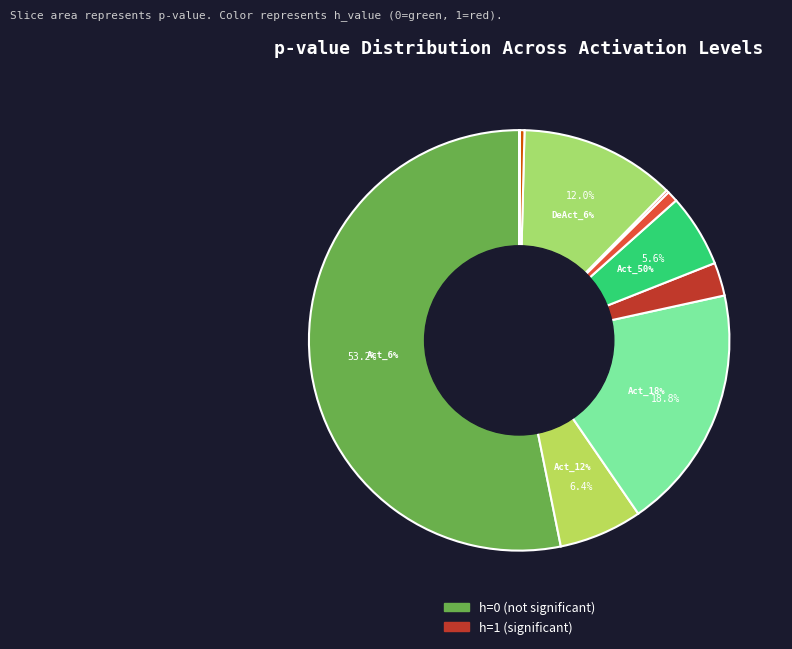

Does any single category account for the majority?

Yes